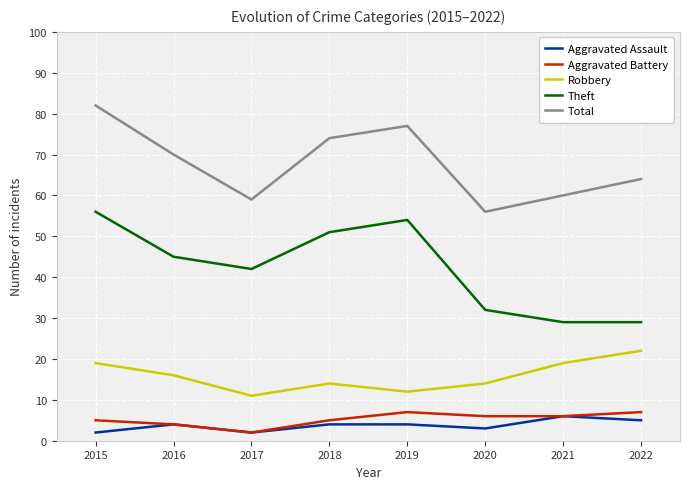

Is it true that Total equals 79 at 2021?

False